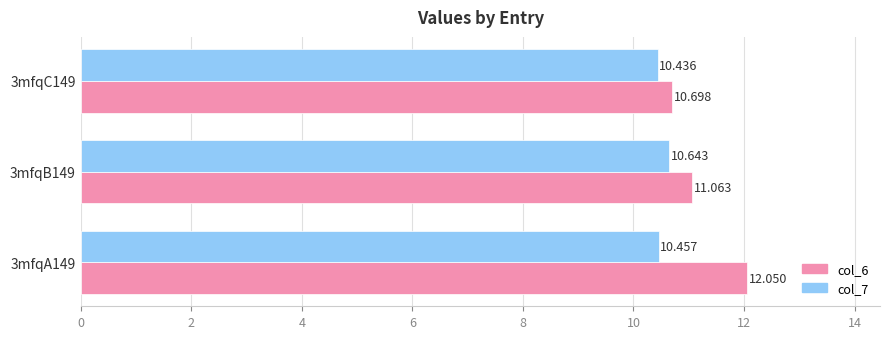

Is the value of col_7 at 3mfqA149 greater than the value of col_6 at 3mfqB149?

No